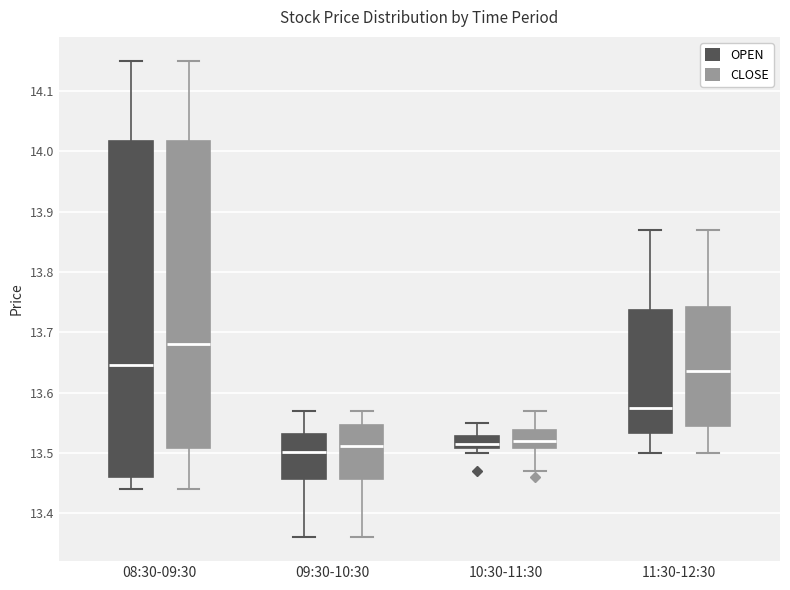

Where does the lower whisker of the box for 11:30-12:30 (OPEN) end on the y-axis? The values are not printed on the chart, so give them approximately, as read against the axis.

13.50